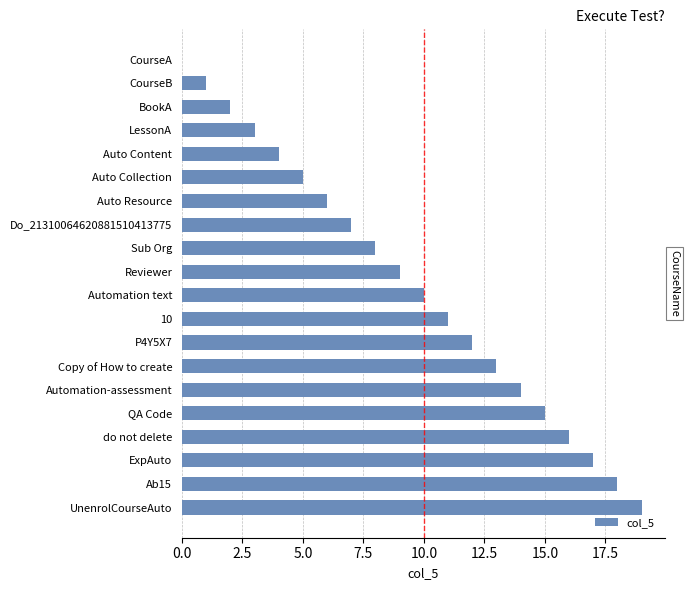

What is the sum of the values at Auto Content and Automation-assessment?

18